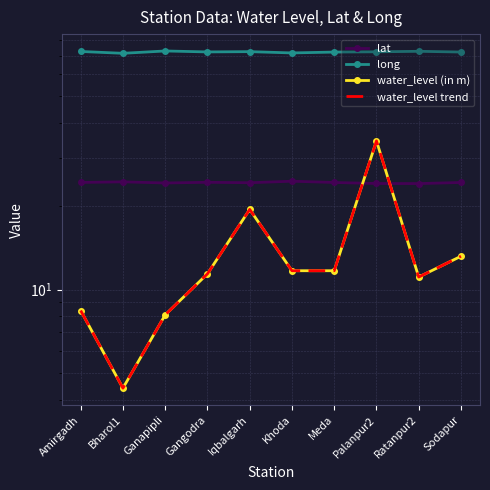

What is the label of the 10th point from the right?

Amirgadh